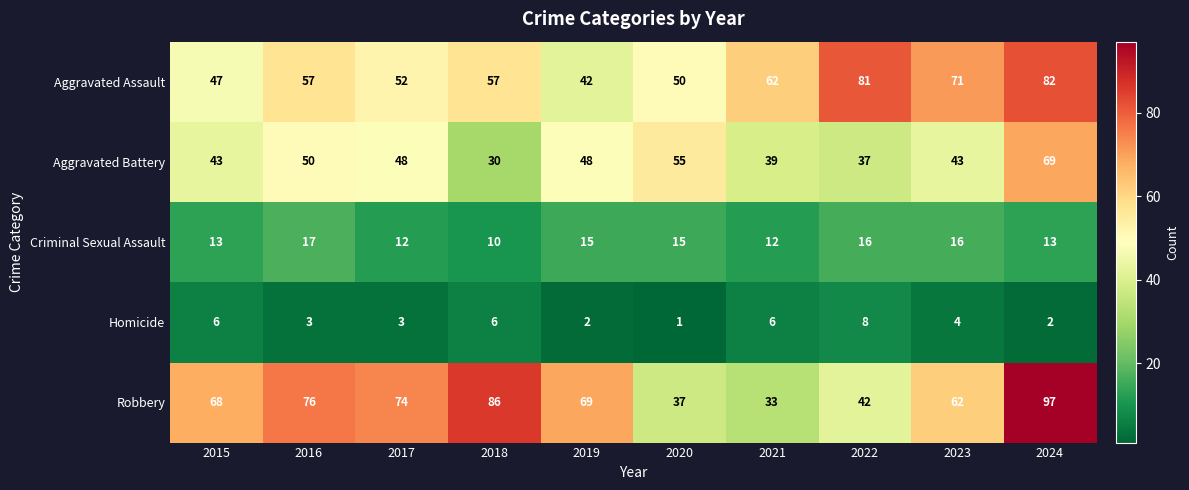

What is the minimum value shown in the chart?

1